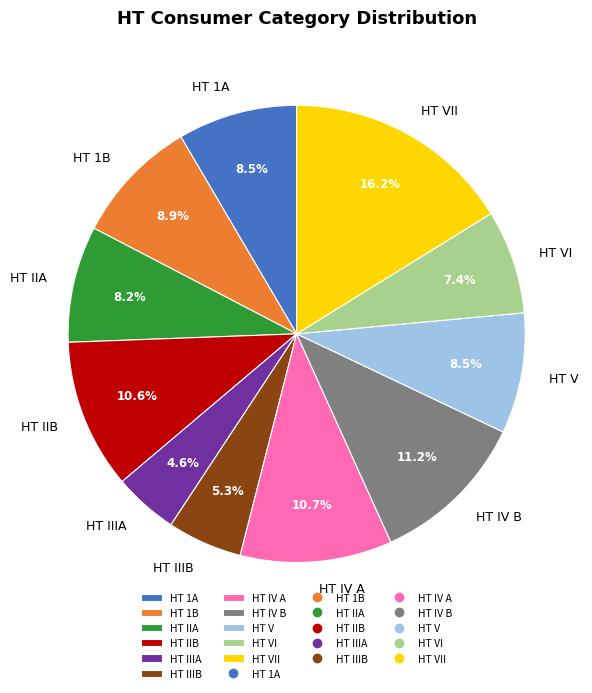

How many segments does this pie chart have?

11